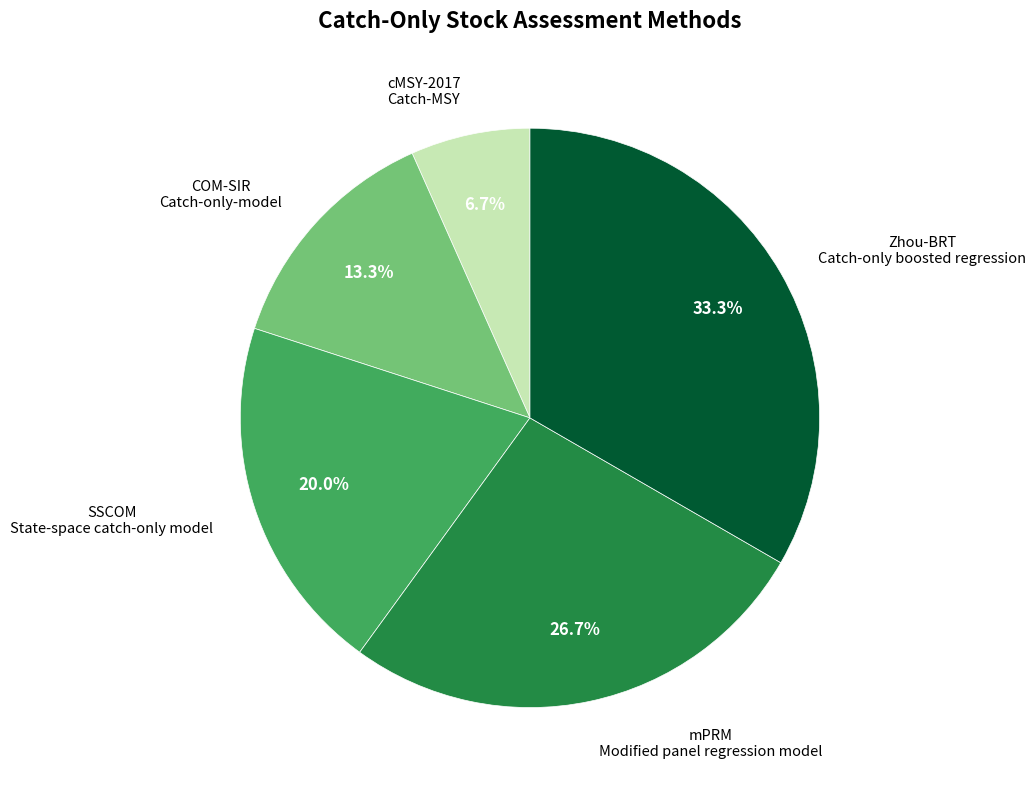

What is the ratio of the value at SSCOM State-space catch-only model to the value at cMSY-2017 Catch-MSY?

3.0